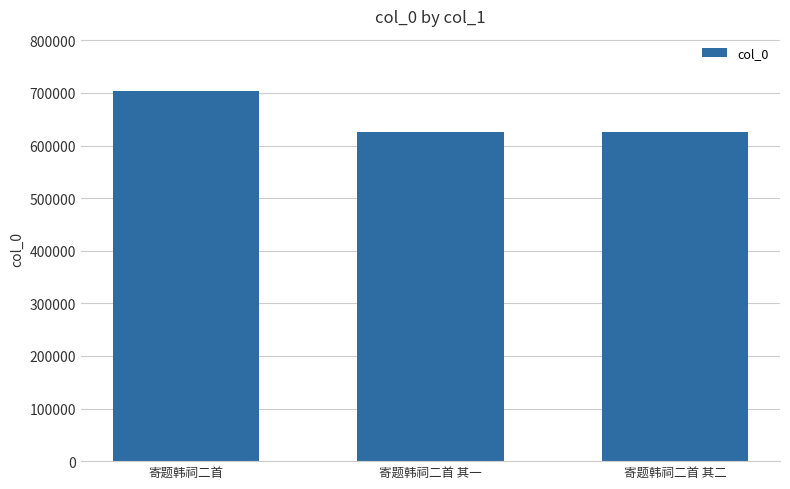

Are the bars grouped side by side (vs. stacked)?

No